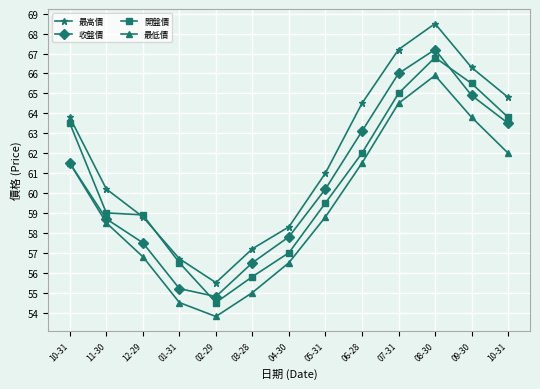

What is the total value across all series at 04-30?

229.6